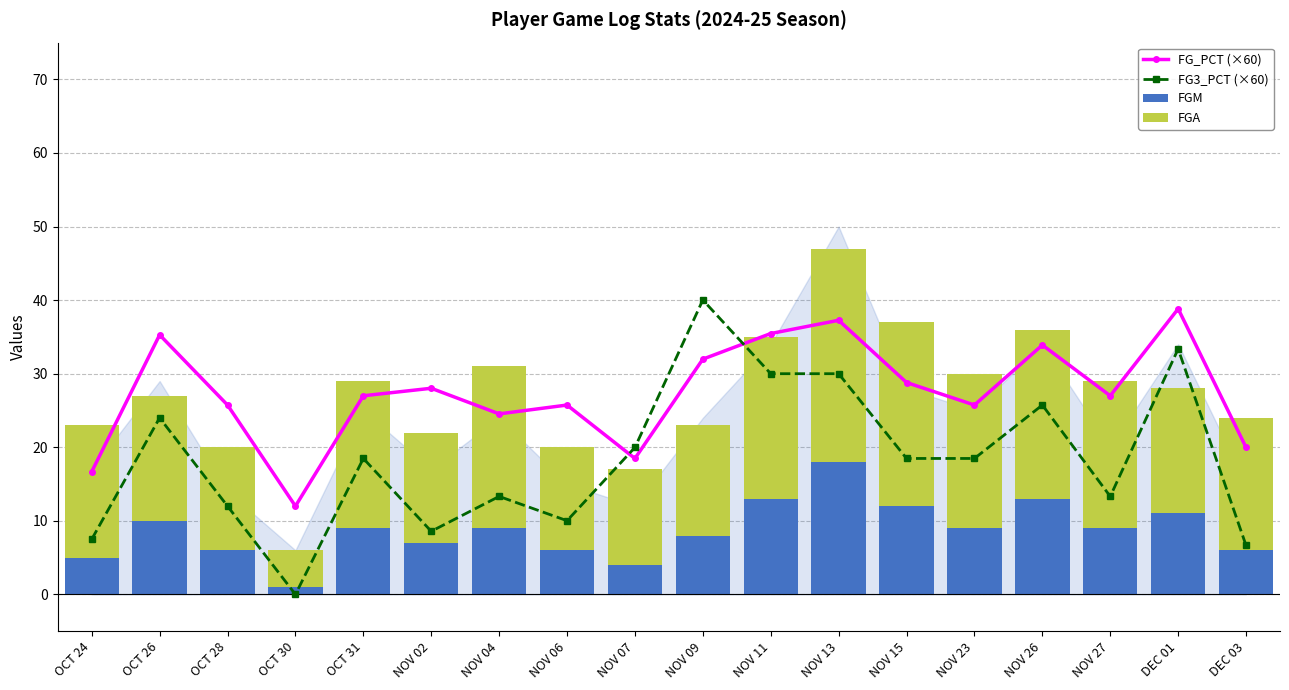

Which label corresponds to the largest value in the chart?

NOV 09